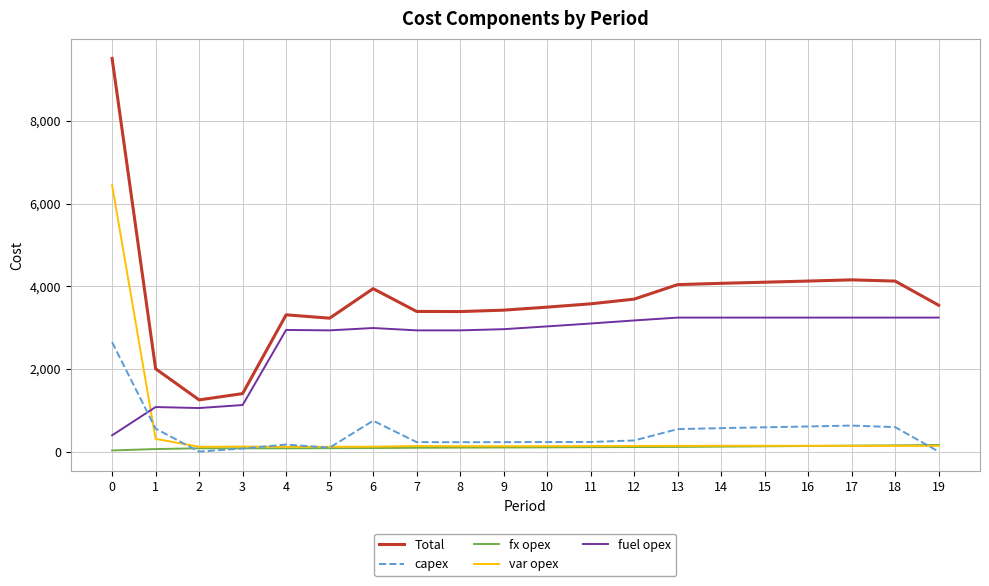

True or false: capex and fx opex cross at least once.

True